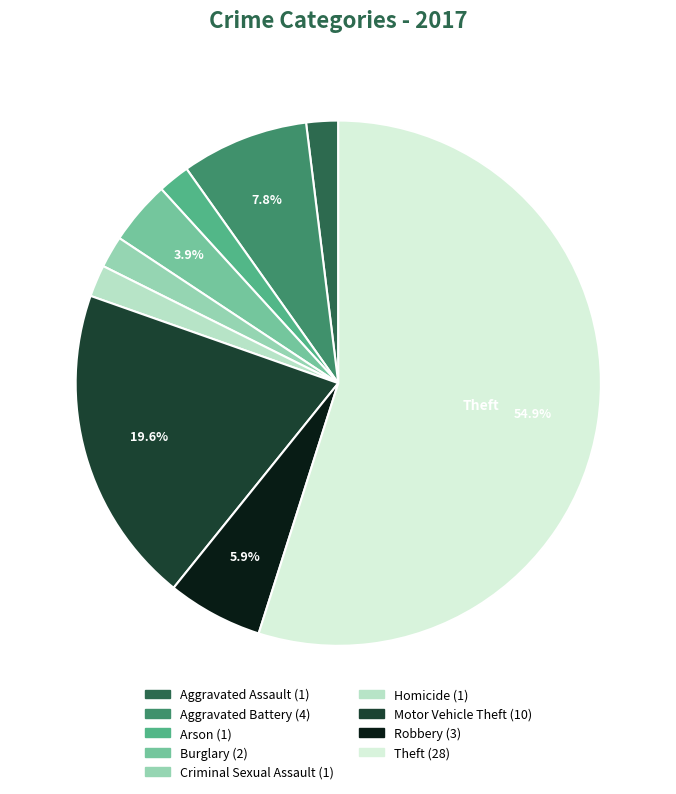

Does Homicide account for over 50% of the chart?

No